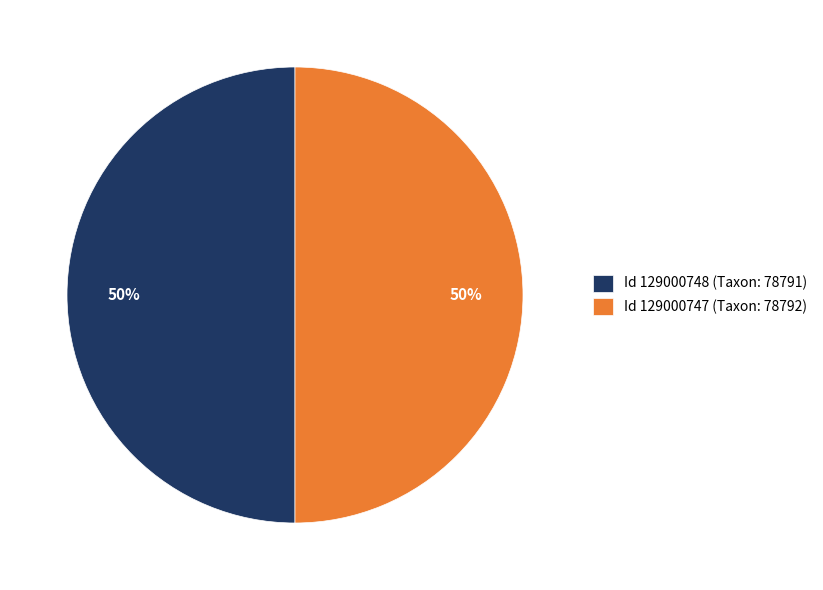

To the nearest percent, what portion does Id 129000748 (Taxon: 78791) represent?

50%